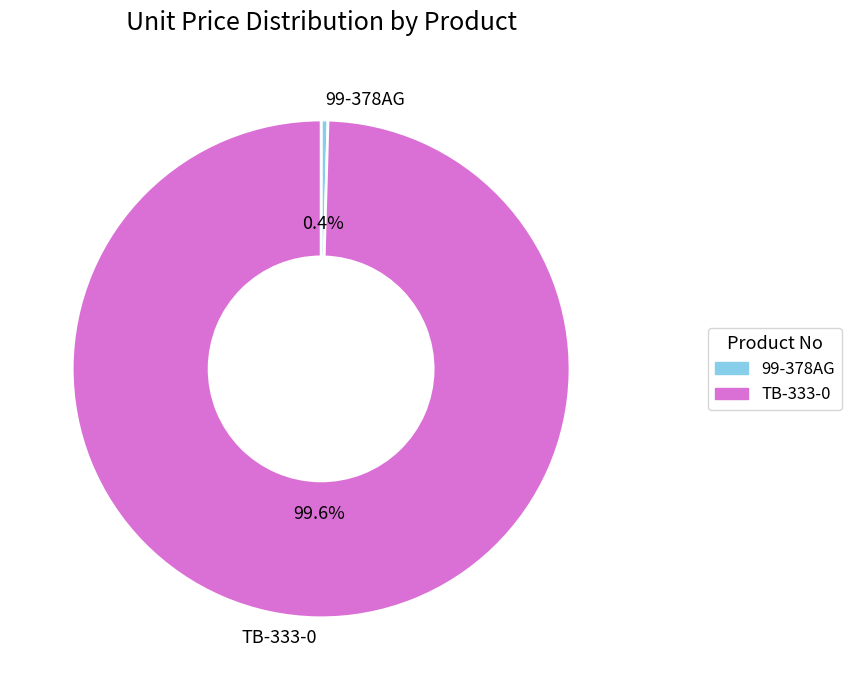

Which category has the smallest portion of the pie?

99-378AG